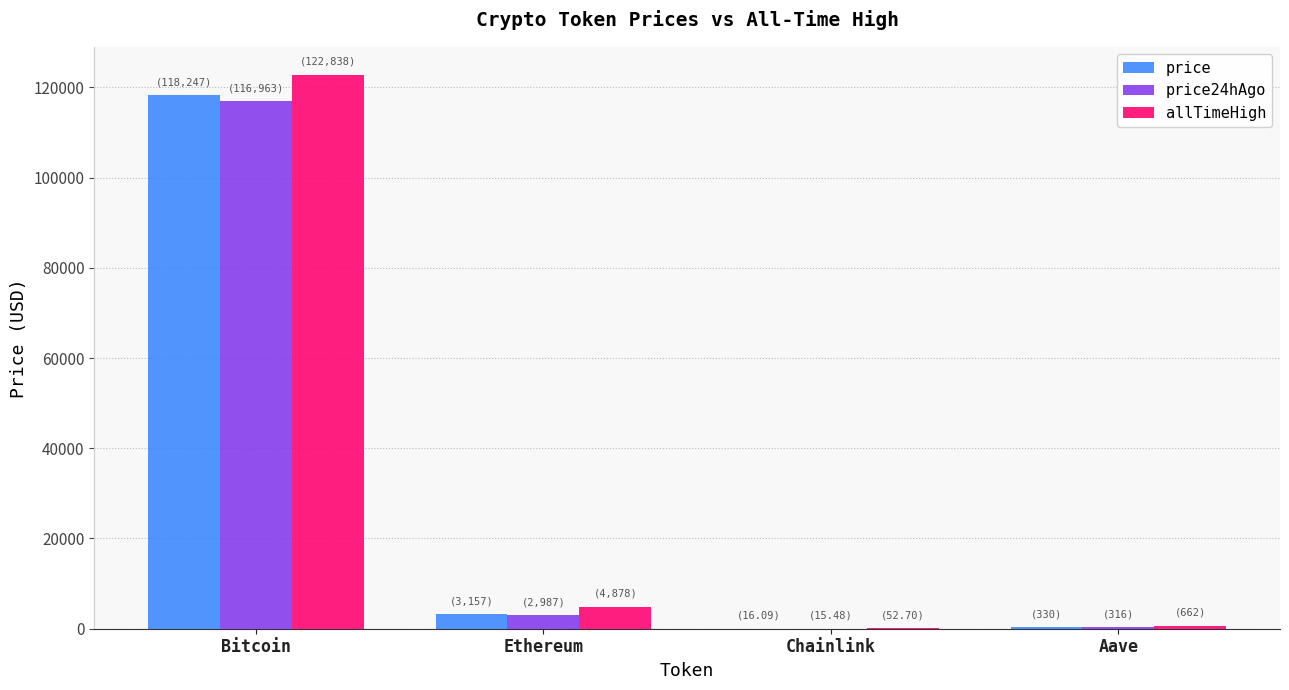

The allTimeHigh series shows 661.7 at Aave. True or false?

True